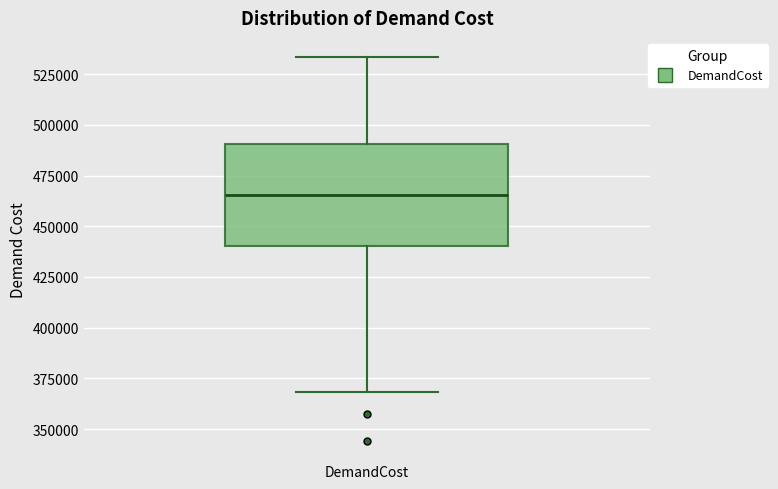

Read this box plot against the y-axis: the position of the median line, the range covered by the box, and the ends of both whiskers. The values are not printed on the chart, so give them approximately, as read against the axis.

median 465000, box 440000 to 490000, whiskers 370000 to 535000